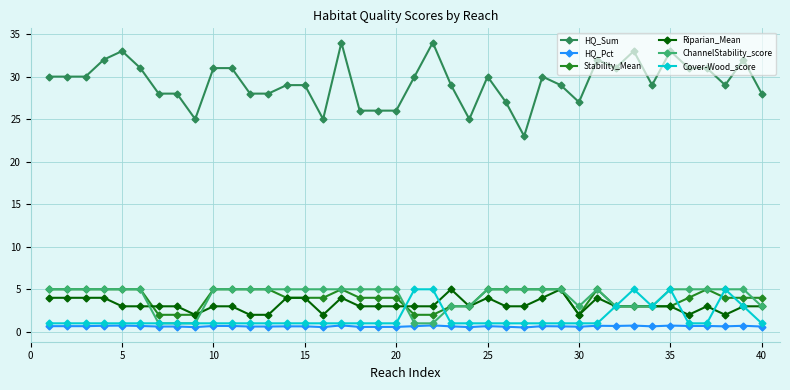

Which series has the largest total across all categories?

HQ_Sum